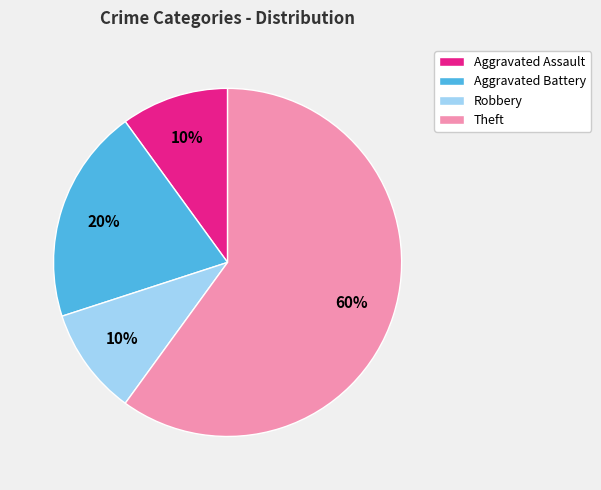

Which category accounts for the majority?

Theft